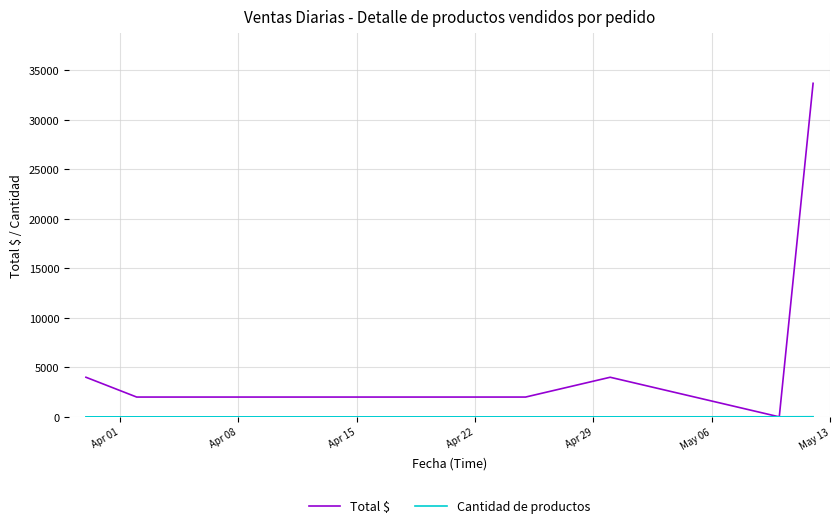

Which series has the largest total across all categories?

Total $